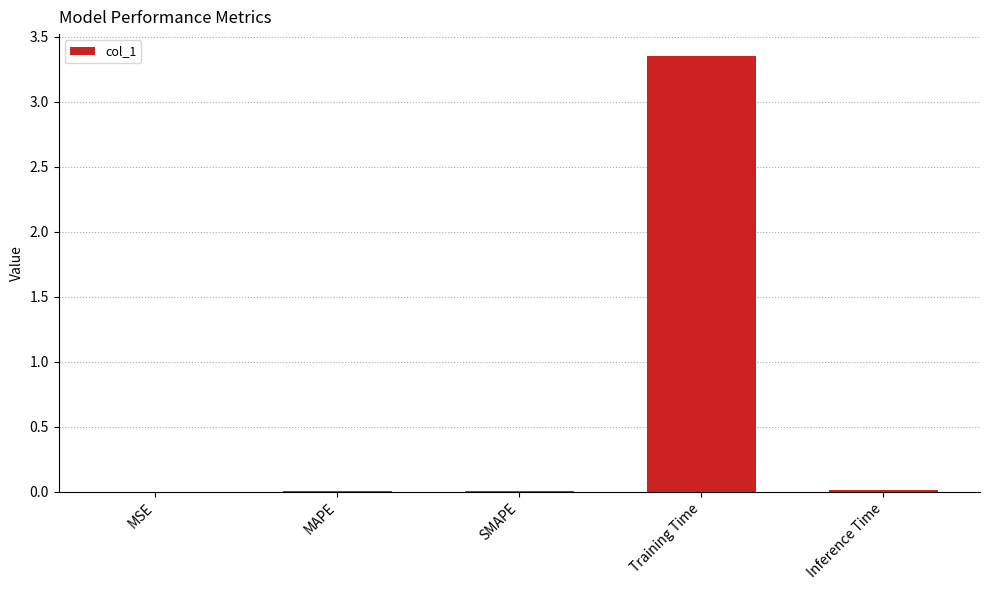

Which has a higher value, MSE or Training Time?

Training Time